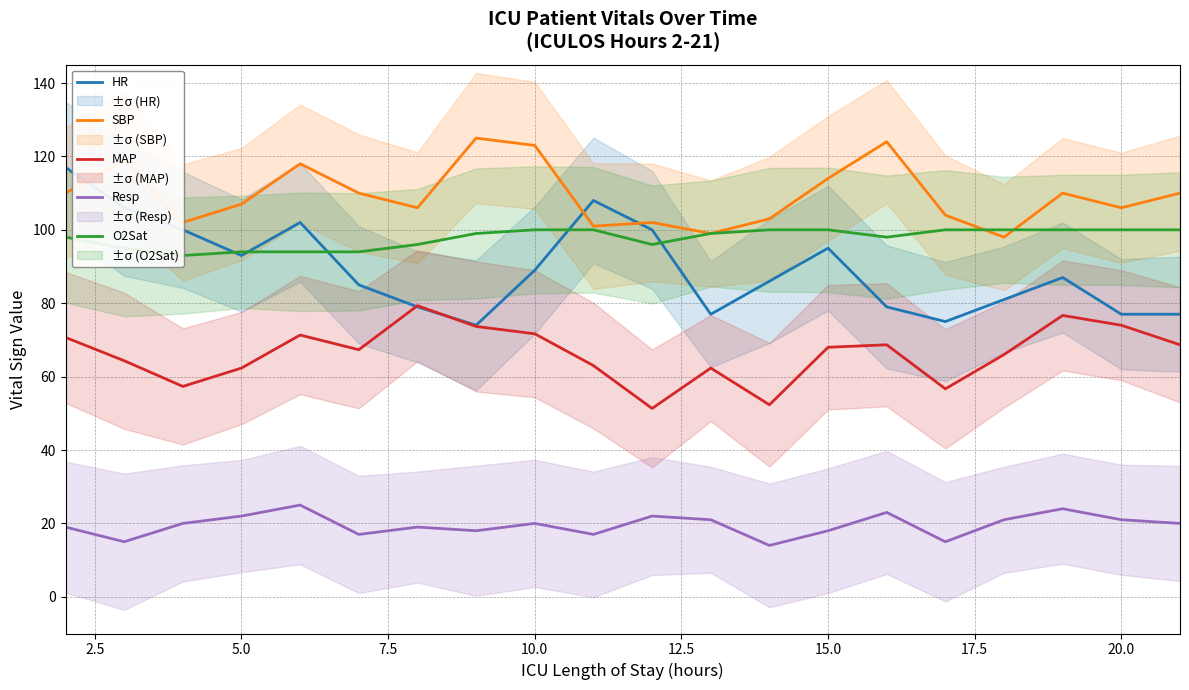

True or false: Resp and SBP cross at least once.

False